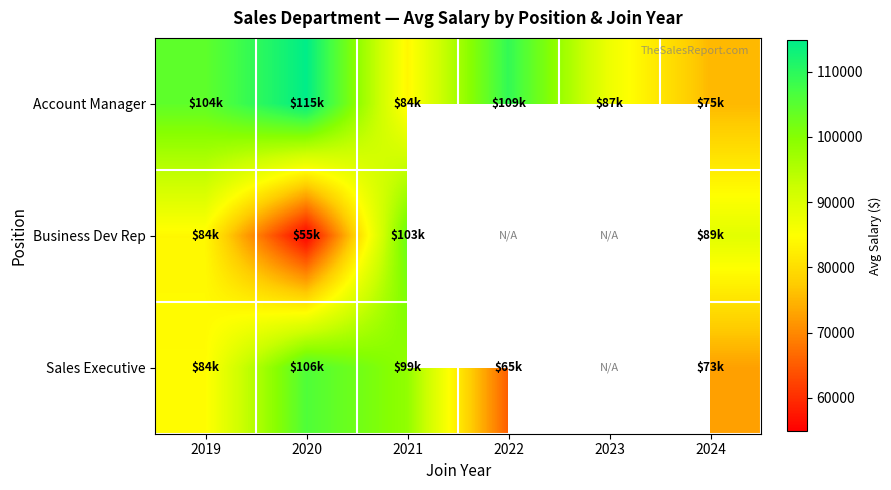

List the labels in order of Account Manager value, smallest first.

2024, 2021, 2023, 2019, 2022, 2020